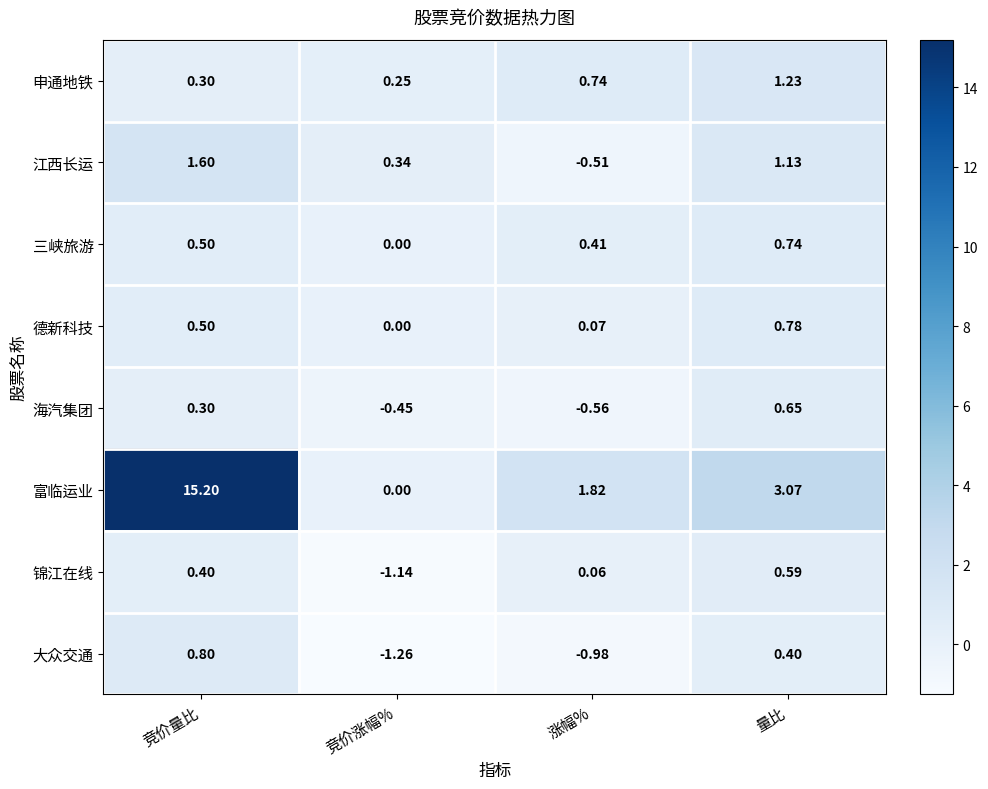

Which series has the widest spread of values?

富临运业